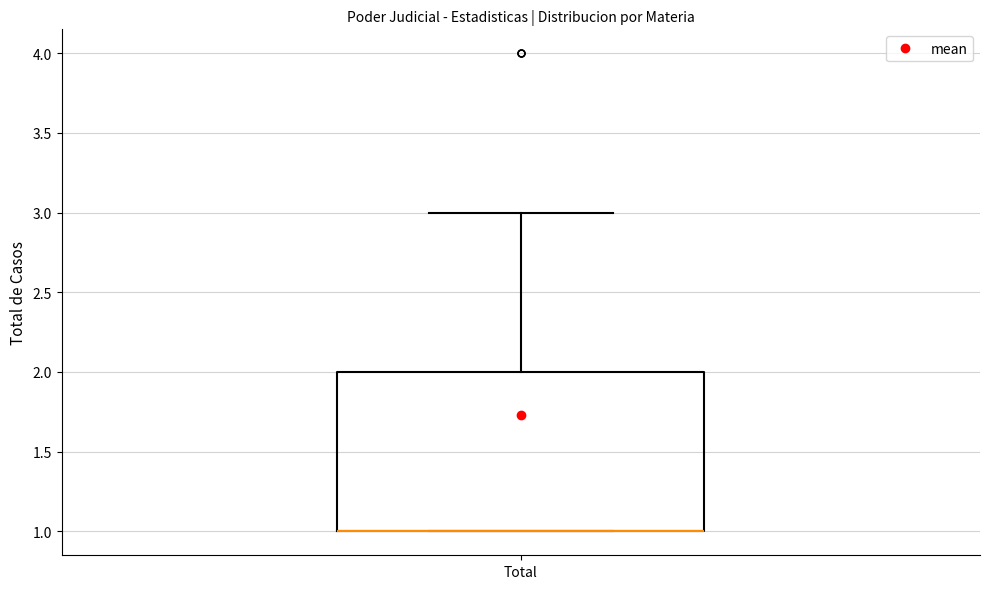

Read this box plot against the y-axis: the position of the median line, the range covered by the box, and the ends of both whiskers. The values are not printed on the chart, so give them approximately, as read against the axis.

median 1 (drawn on the box's lower edge), box 1 to 2, whiskers 1 to 3